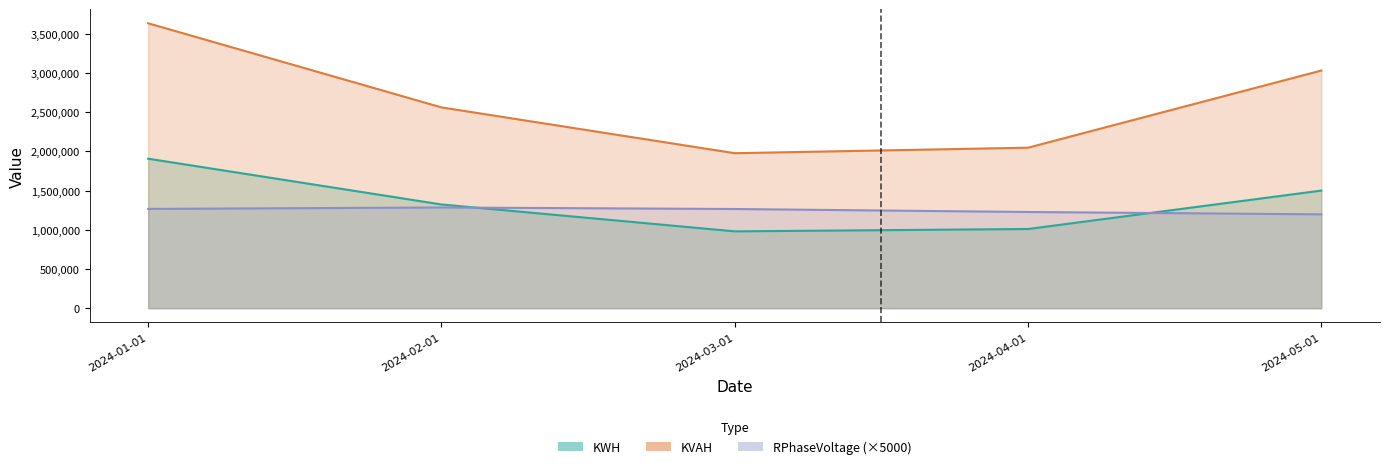

At which category is the sum across all series the highest?

2024-01-01